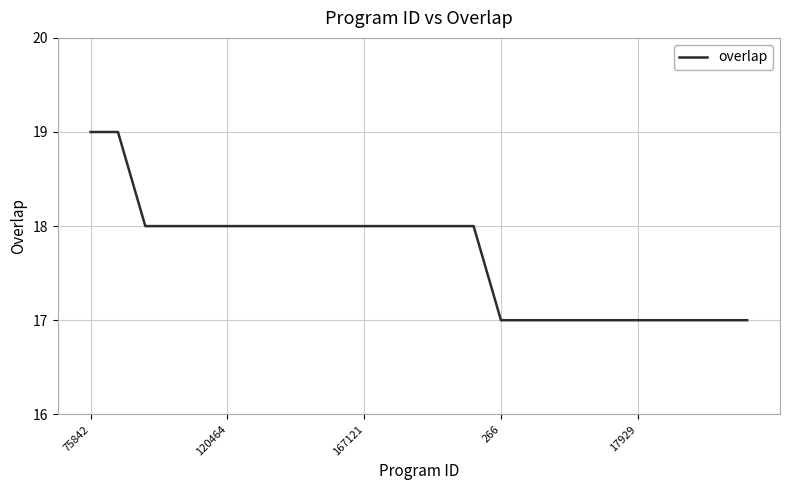

What is the greatest value displayed?

19